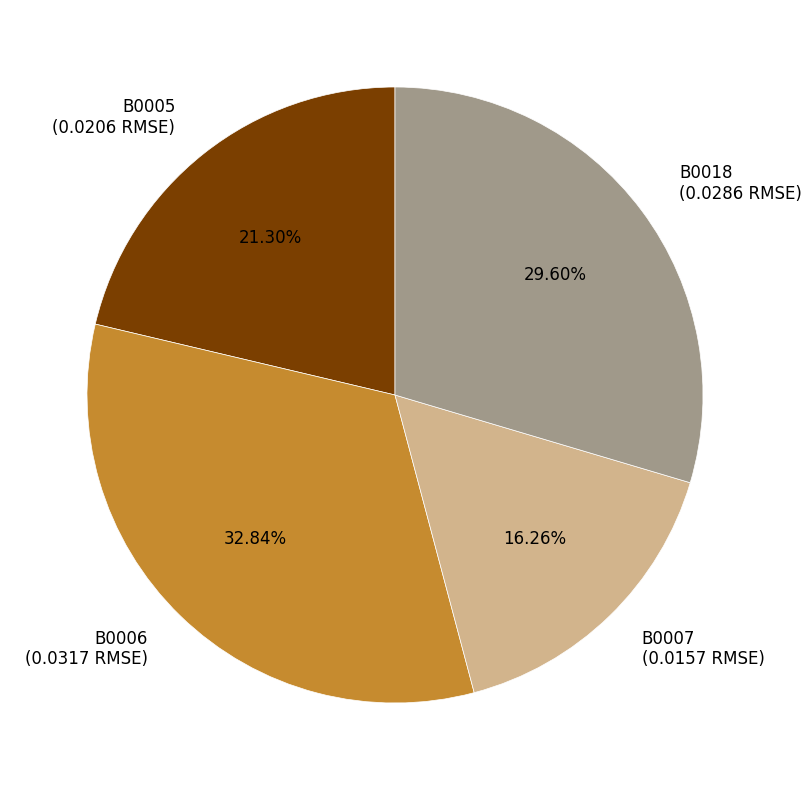

Is the sum of B0018 and B0006 greater than half?

Yes